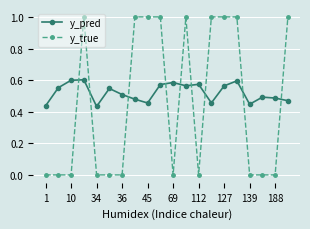

Which series has the largest total across all categories?

y_pred